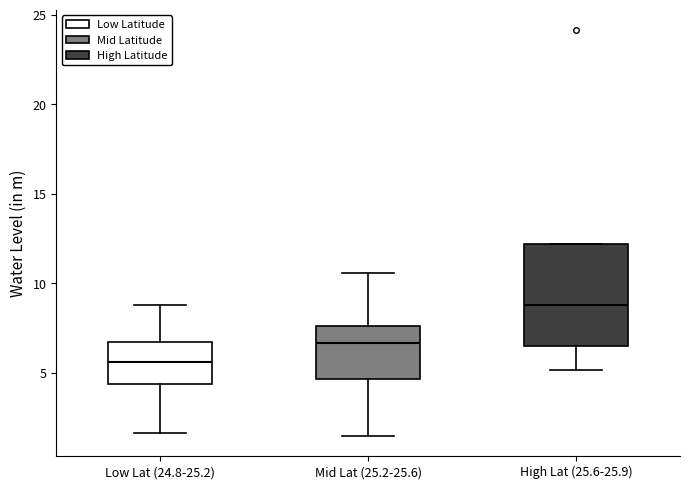

Which box's median line is the lowest?

Low Lat (24.8-25.2)